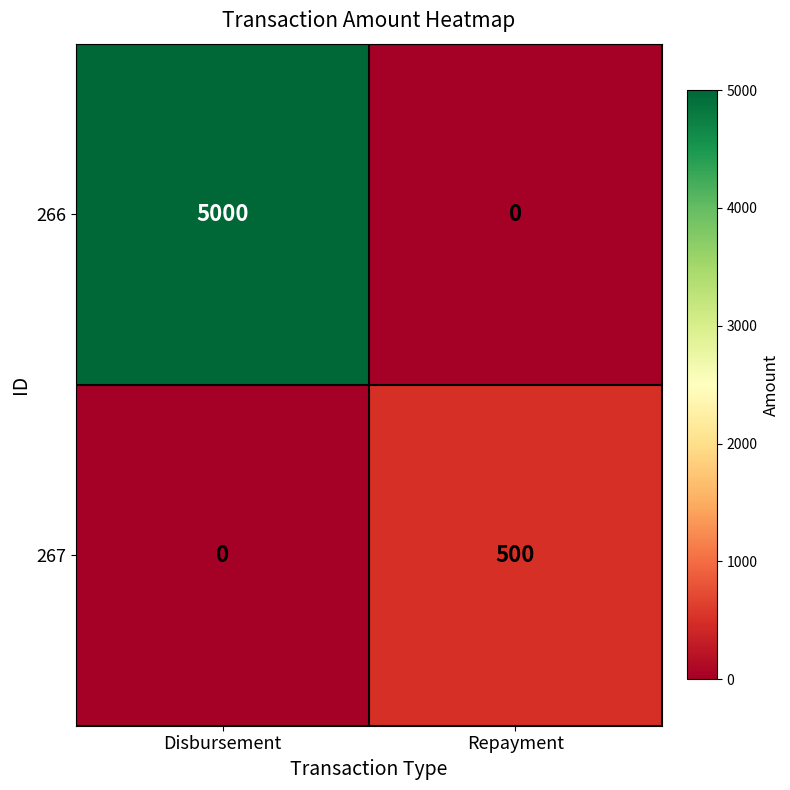

Reading left to right, list all the values displayed in this chart.

266: Disbursement=5000	Repayment=0
267: Disbursement=0	Repayment=500